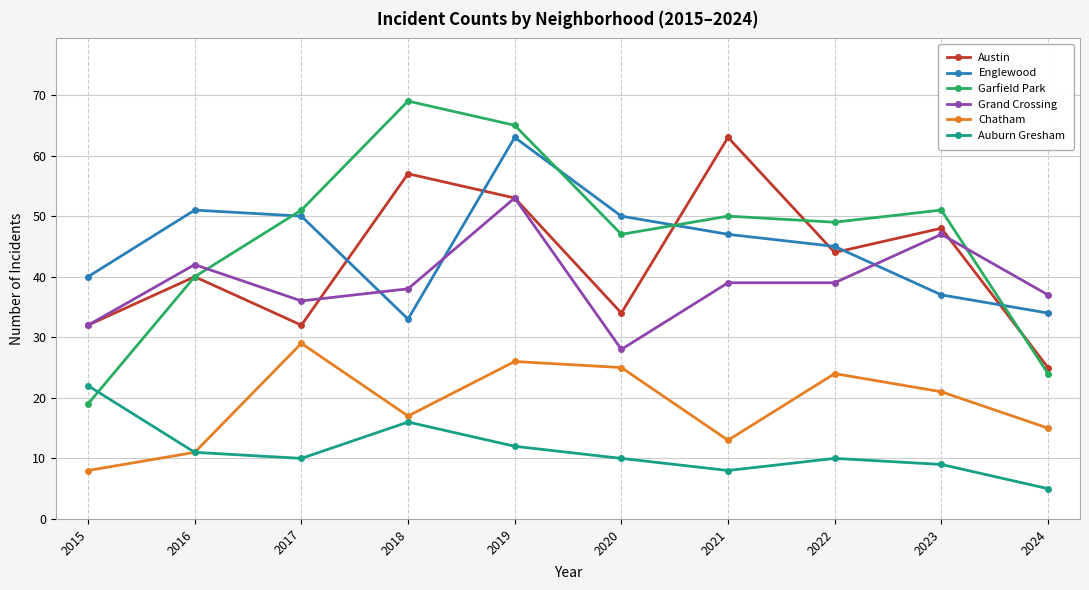

Reading left to right, list all the values displayed in this chart.

Austin: 32	40	32	57	53	34	63	44	48	25
Englewood: 40	51	50	33	63	50	47	45	37	34
Garfield Park: 19	40	51	69	65	47	50	49	51	24
Grand Crossing: 32	42	36	38	53	28	39	39	47	37
Chatham: 8	11	29	17	26	25	13	24	21	15
Auburn Gresham: 22	11	10	16	12	10	8	10	9	5